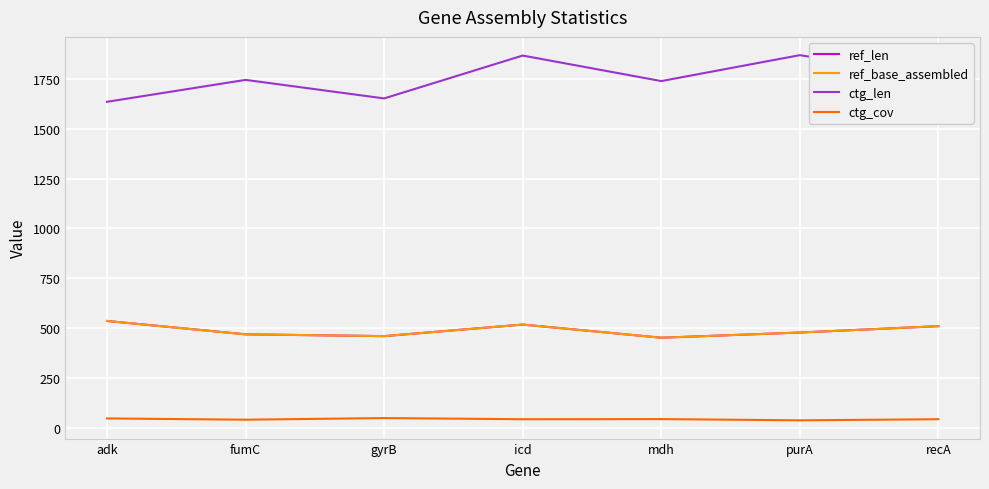

Read the ctg_cov value at mdh.

44.0